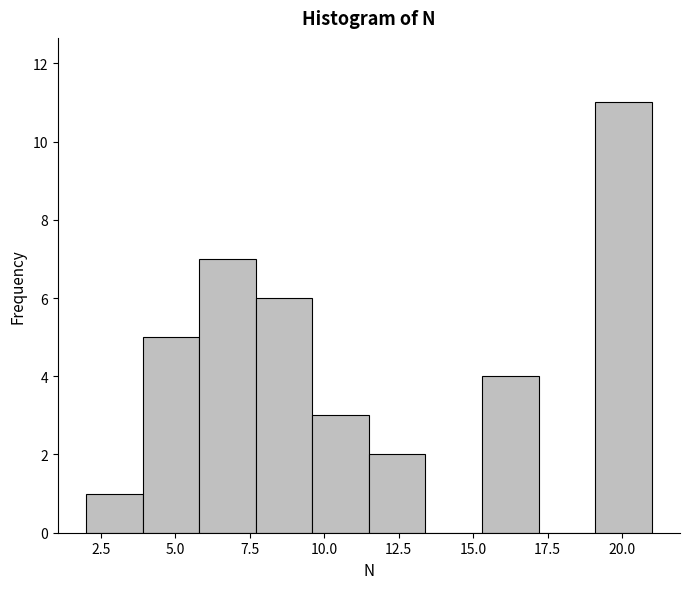

Around what value on the x-axis is the tallest bar? Give the approximate position of its centre, as read against the axis.

20.0